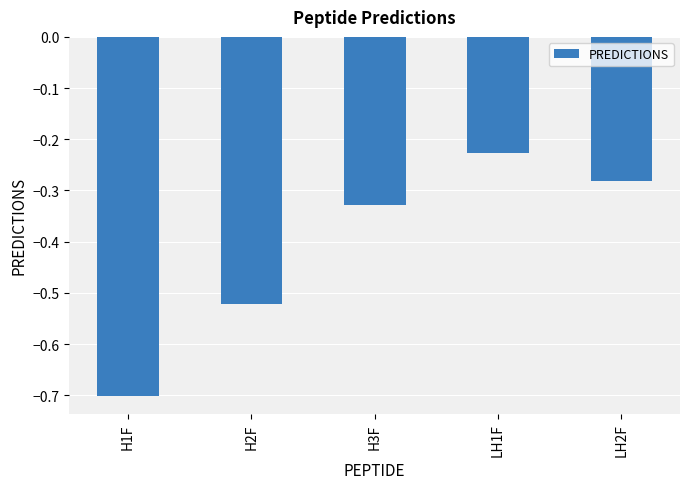

Rank the categories by value from lowest to highest.

H1F, H2F, H3F, LH2F, LH1F